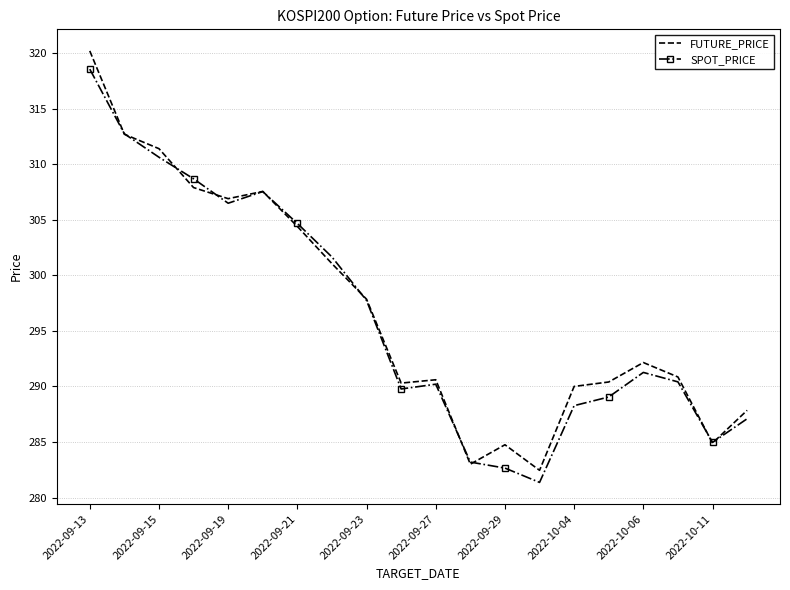

What is the smallest value displayed?

281.4